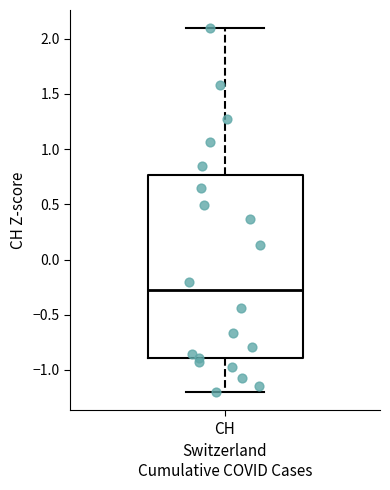

Transcribe this box plot: give where the median line is, the range the box spans, and where the two whiskers end, as read against the y-axis. The values are not printed on the chart, so give them approximately, as read against the axis.

median -0.30, box -0.90 to 0.75, whiskers -1.20 to 2.10